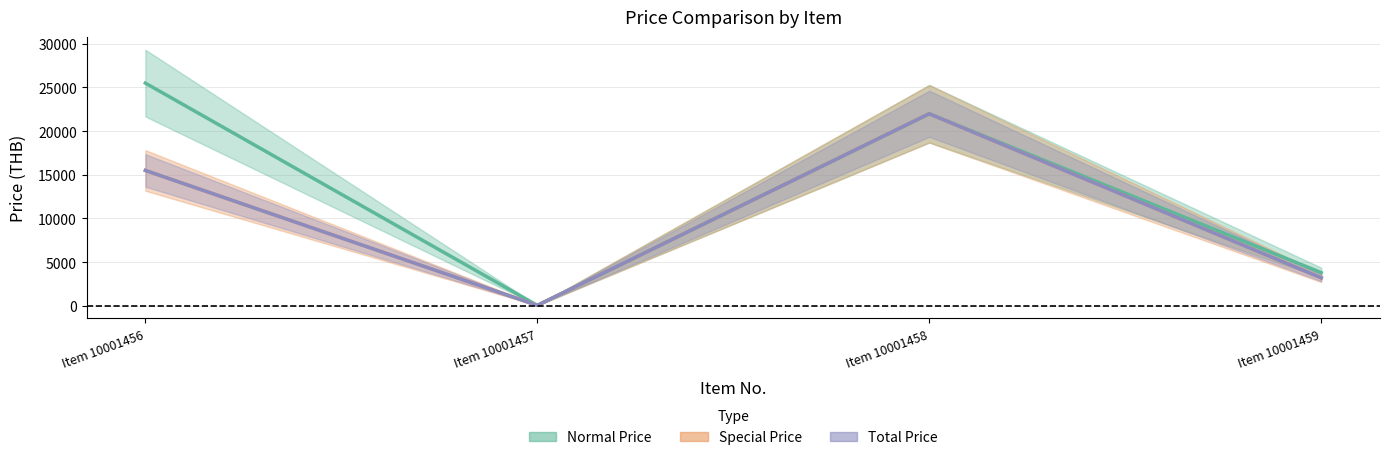

How many interior local valleys does the Total Price series have?

1